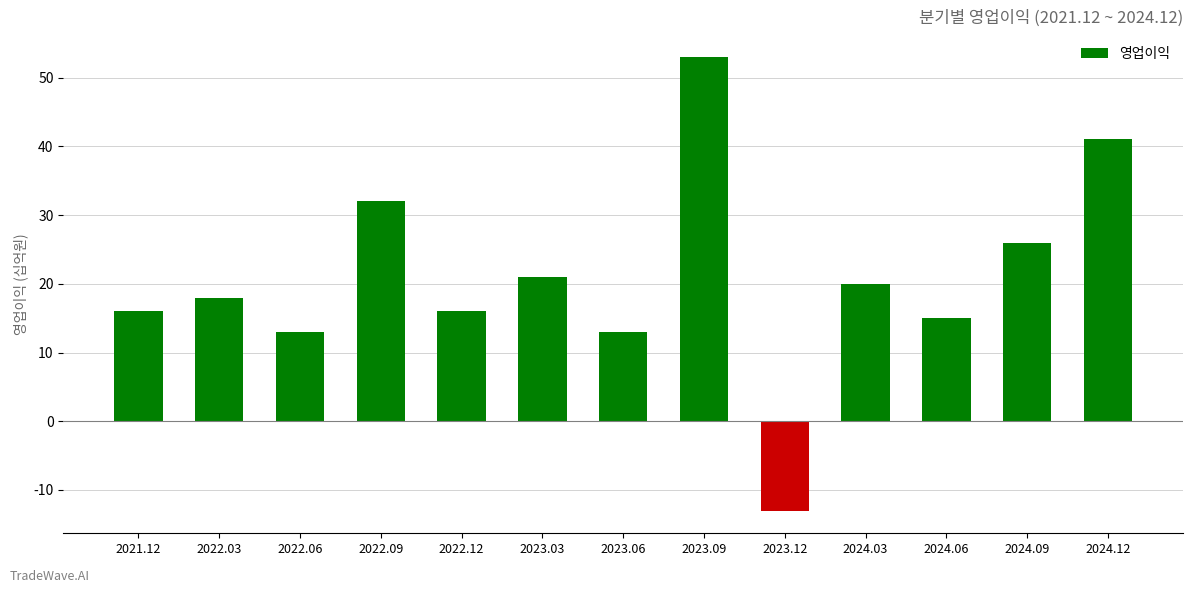

At which category does the chart reach its minimum across all series?

2023.12